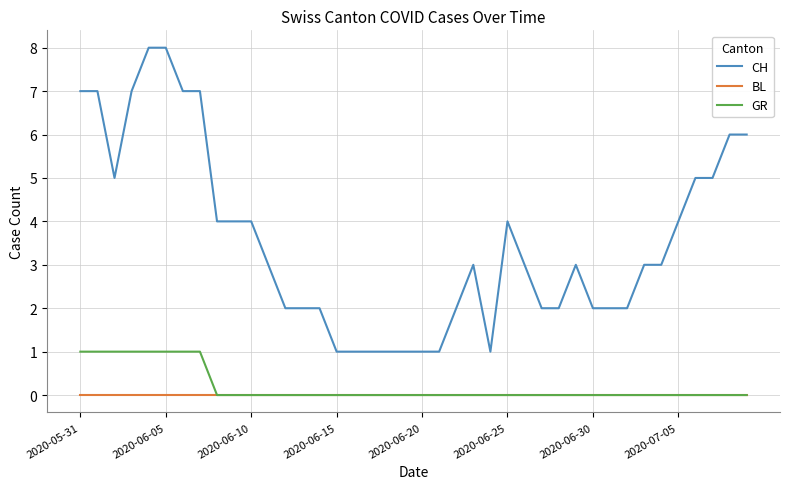

True or false: BL and CH intersect in this chart.

False